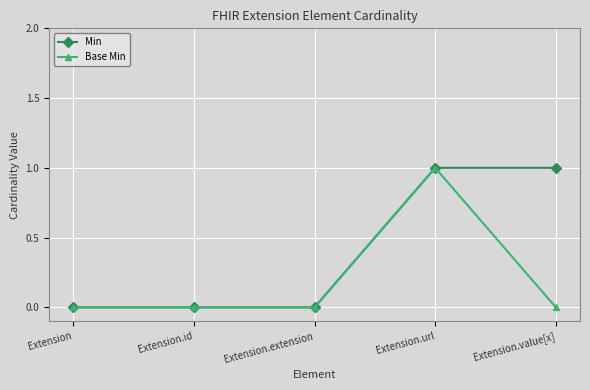

The Base Min series shows 0 at Extension.extension. True or false?

True